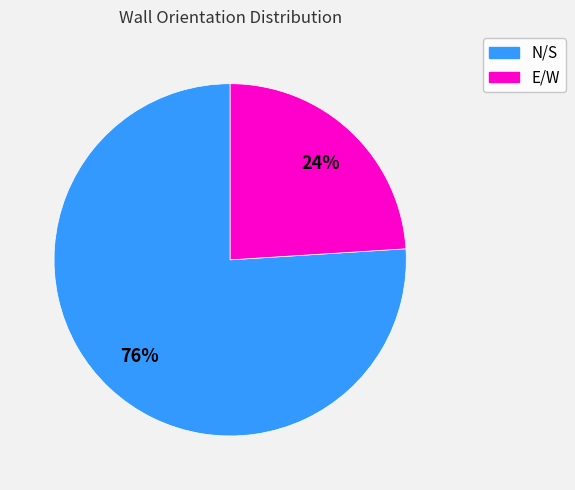

To the nearest percent, what is the difference between the E/W and N/S slice percentages?

52%